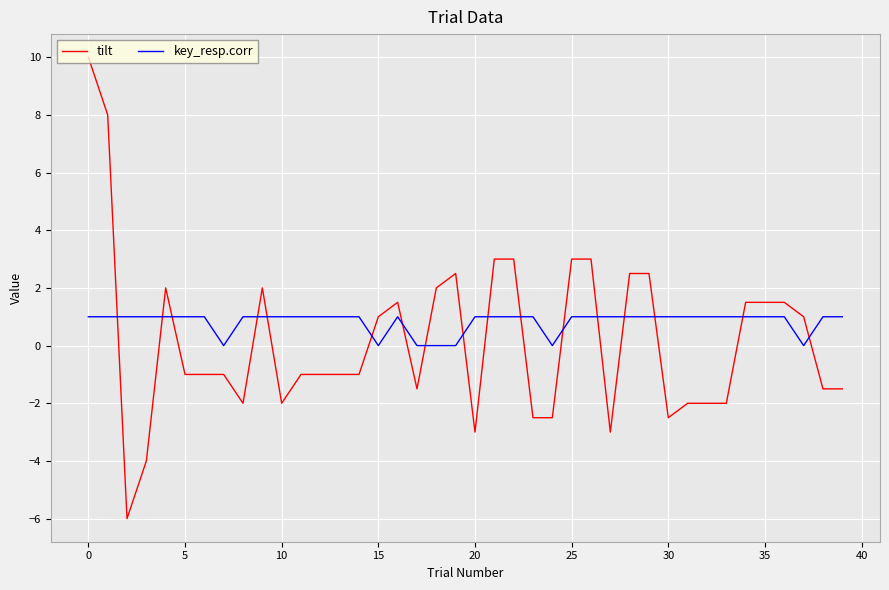

What is the difference between the second highest and second lowest values in the tilt series?

12.0